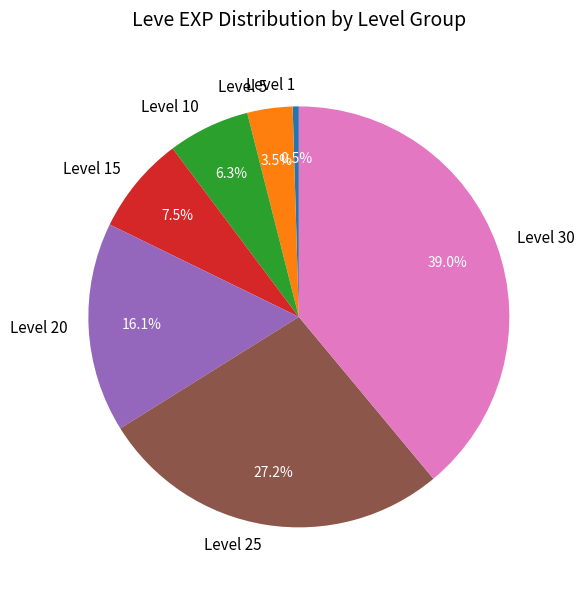

Does Level 1 represent more than half of the total?

No